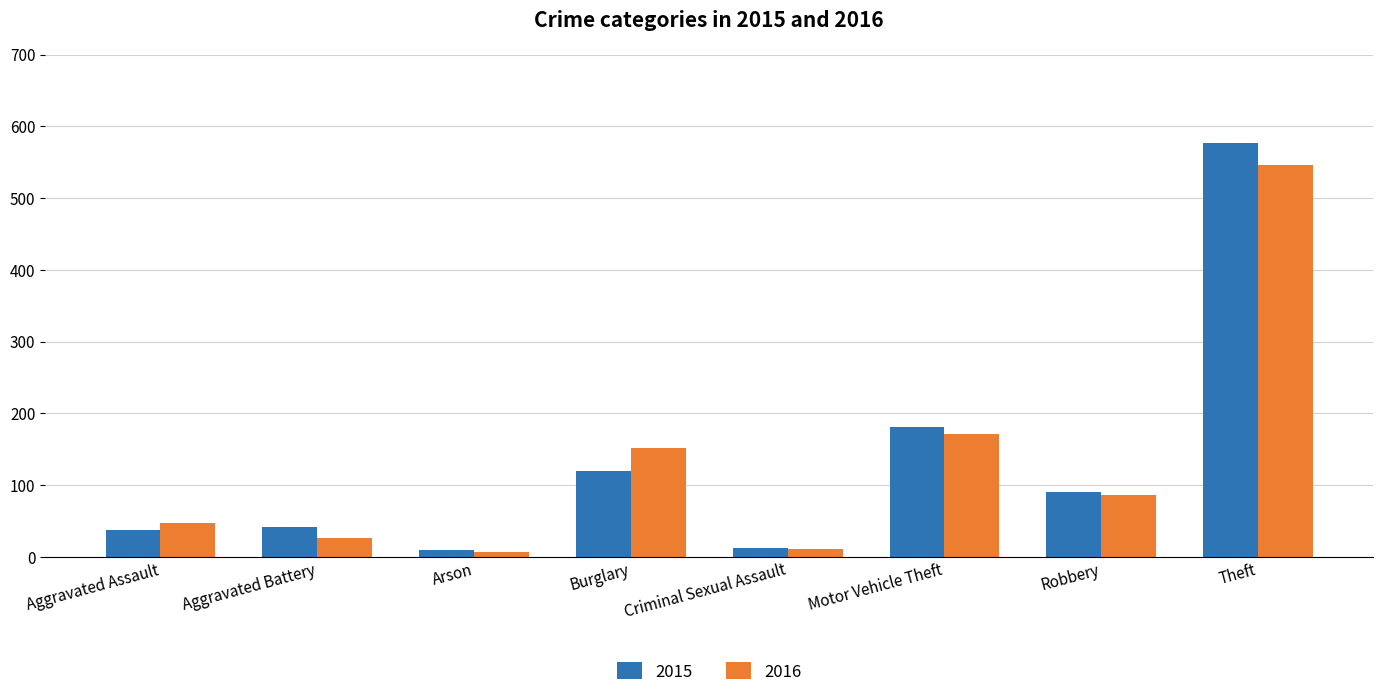

What is the maximum value for 2015?

577